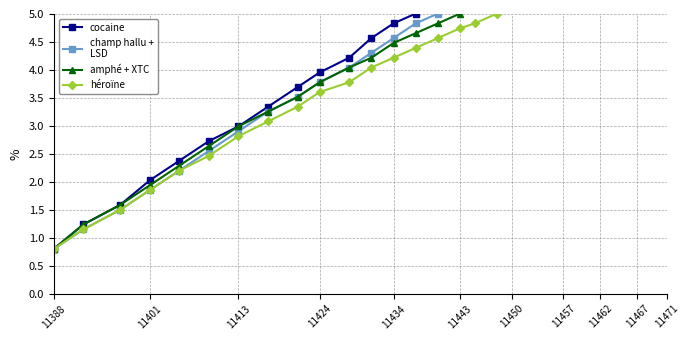

True or false: héroïne and champ hallu +
LSD cross at least once.

True